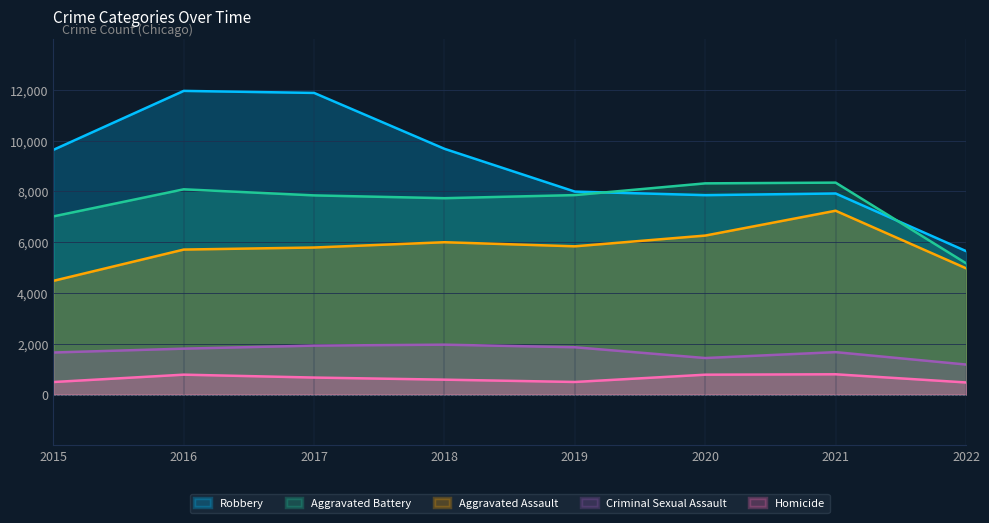

True or false: Homicide and Robbery intersect in this chart.

False